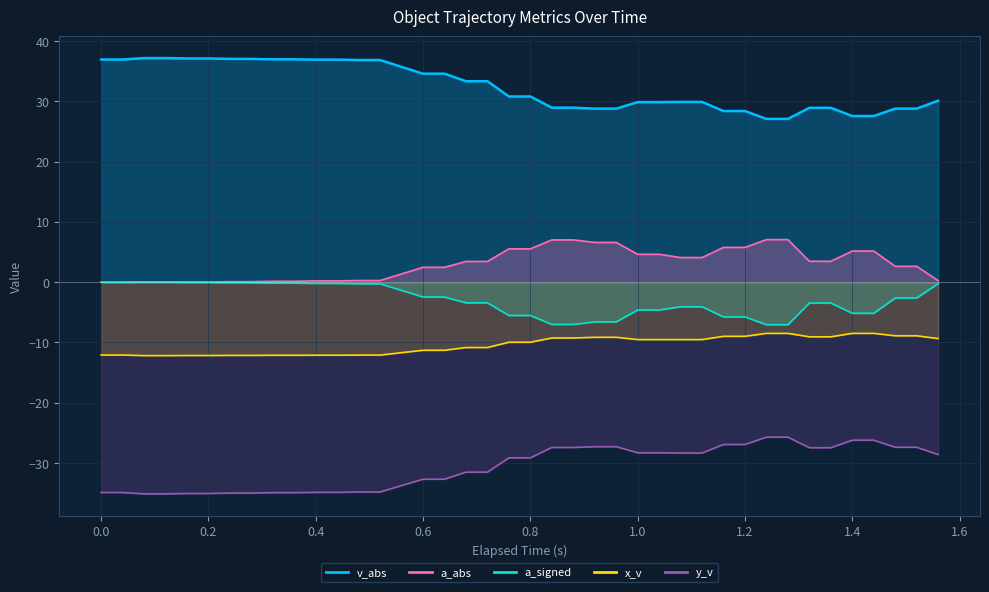

What is the minimum value for x_v?

-12.2